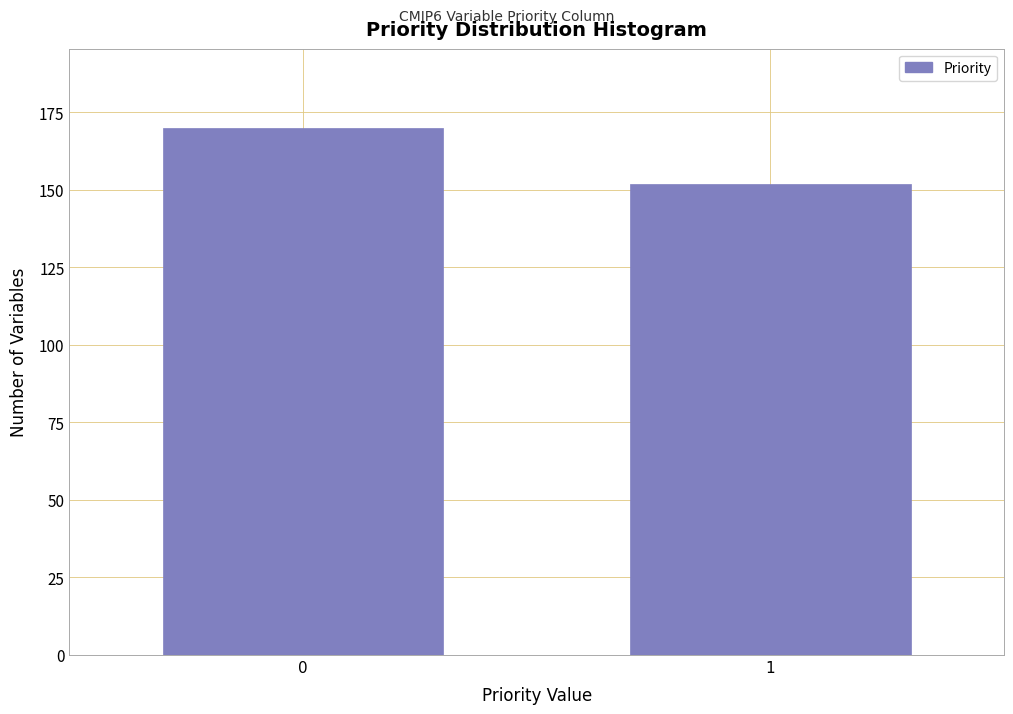

Reading left to right, extract all data points from this chart.

0=170	1=152